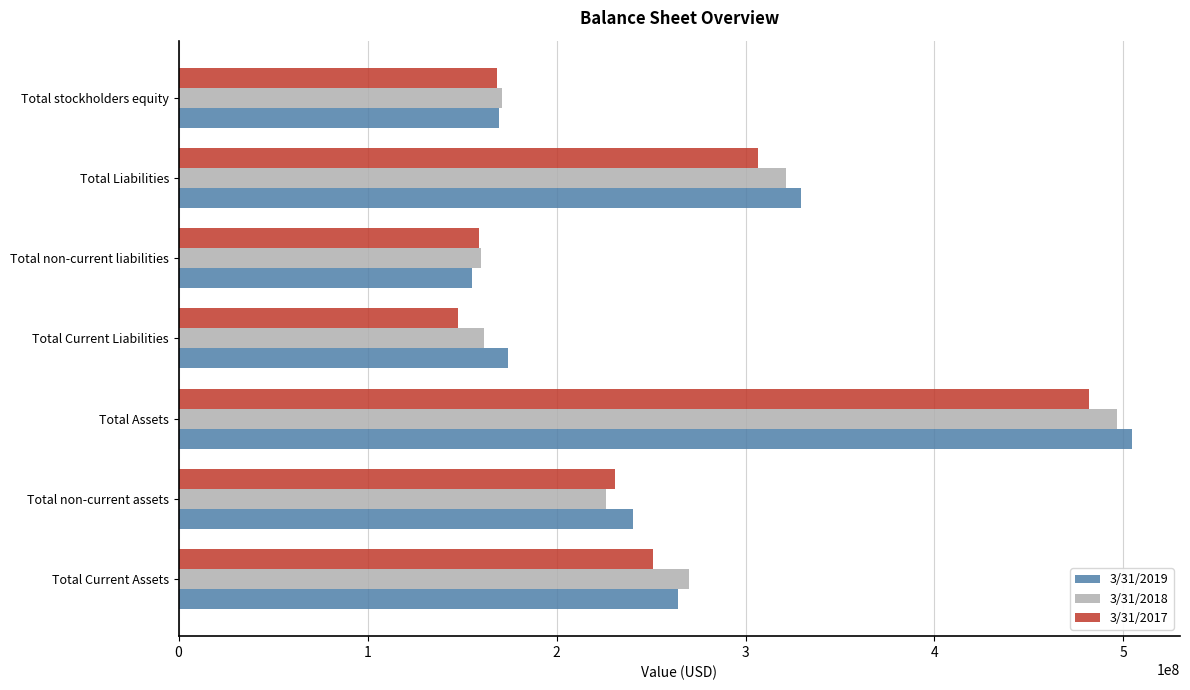

Which series changed the most between Total Current Assets and Total Assets?

3/31/2019